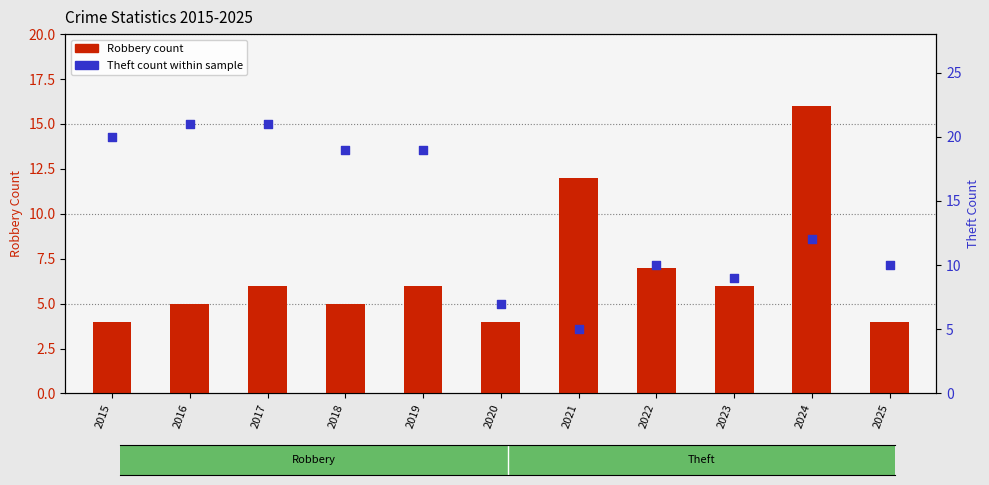

Which series contains the highest Y value?

Theft